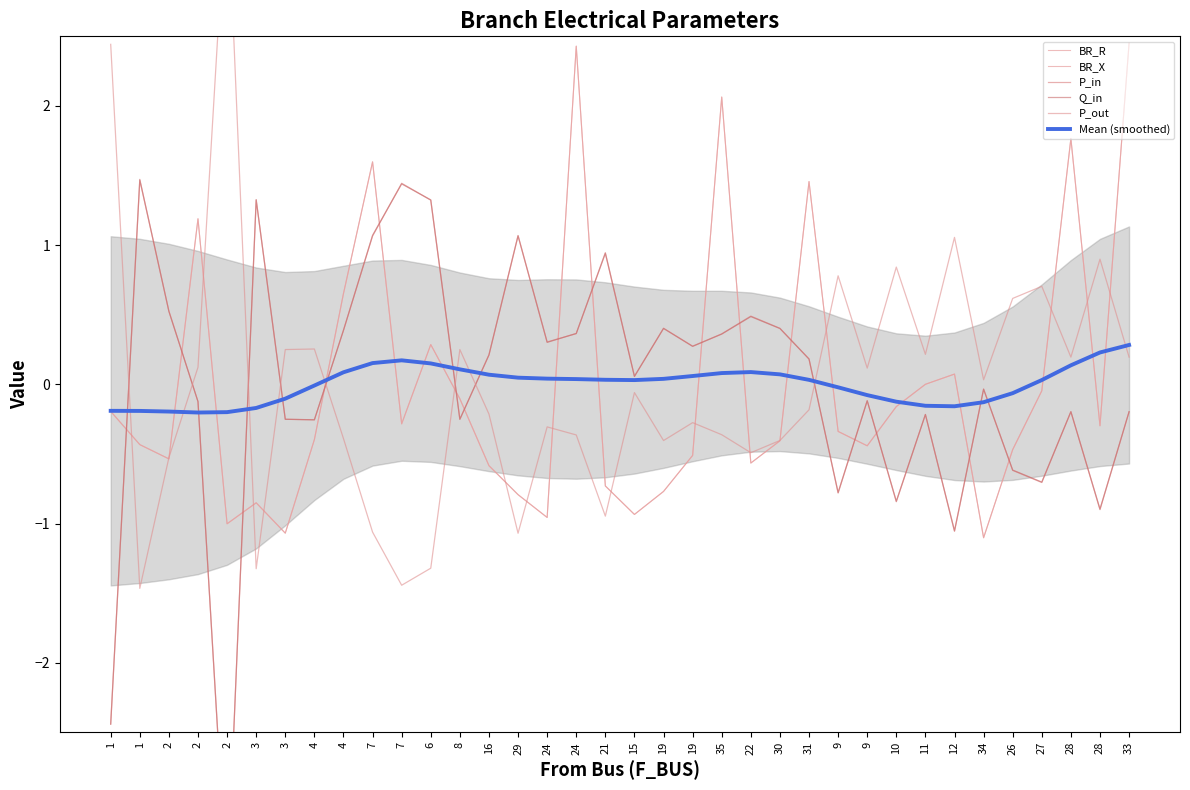

What is the total value across all series at 2?

-0.7